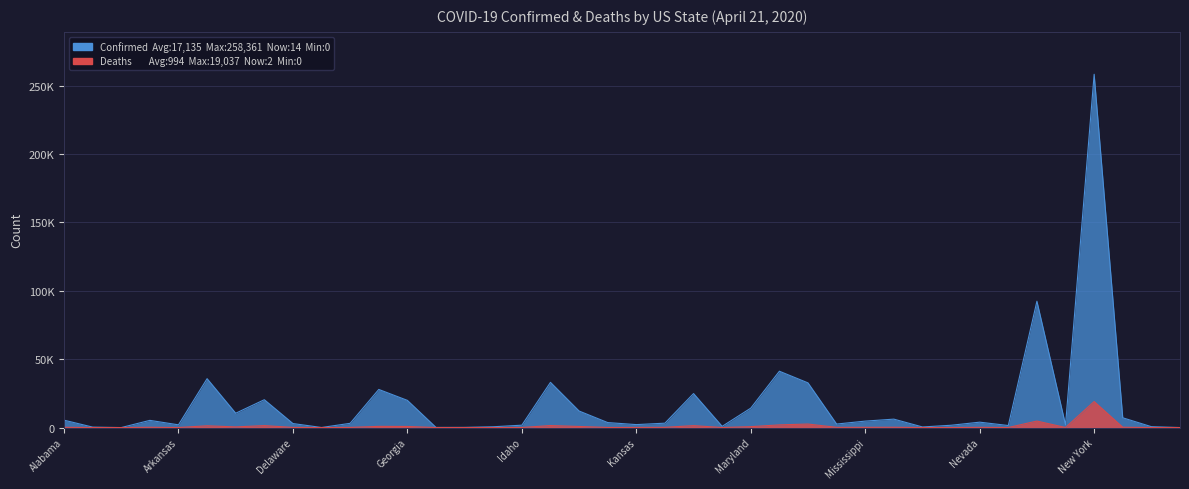

How many values in Deaths are above zero?

37